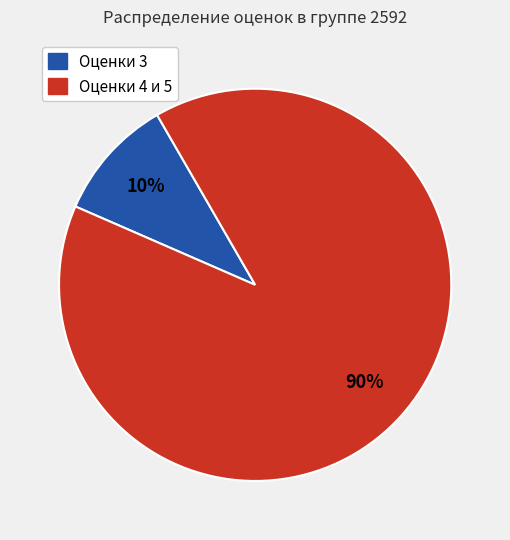

Is there a majority slice in this chart?

Yes